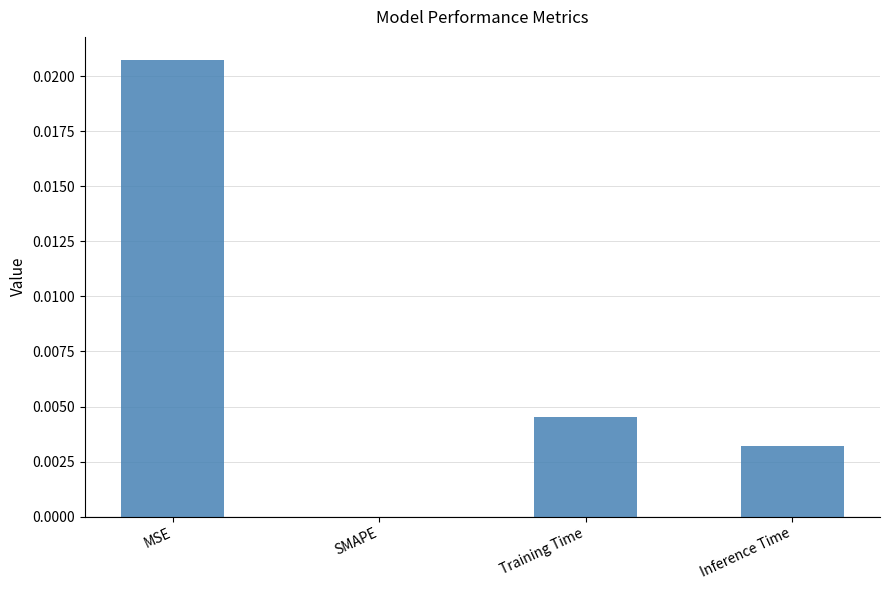

Which category has the highest value across all series?

MSE